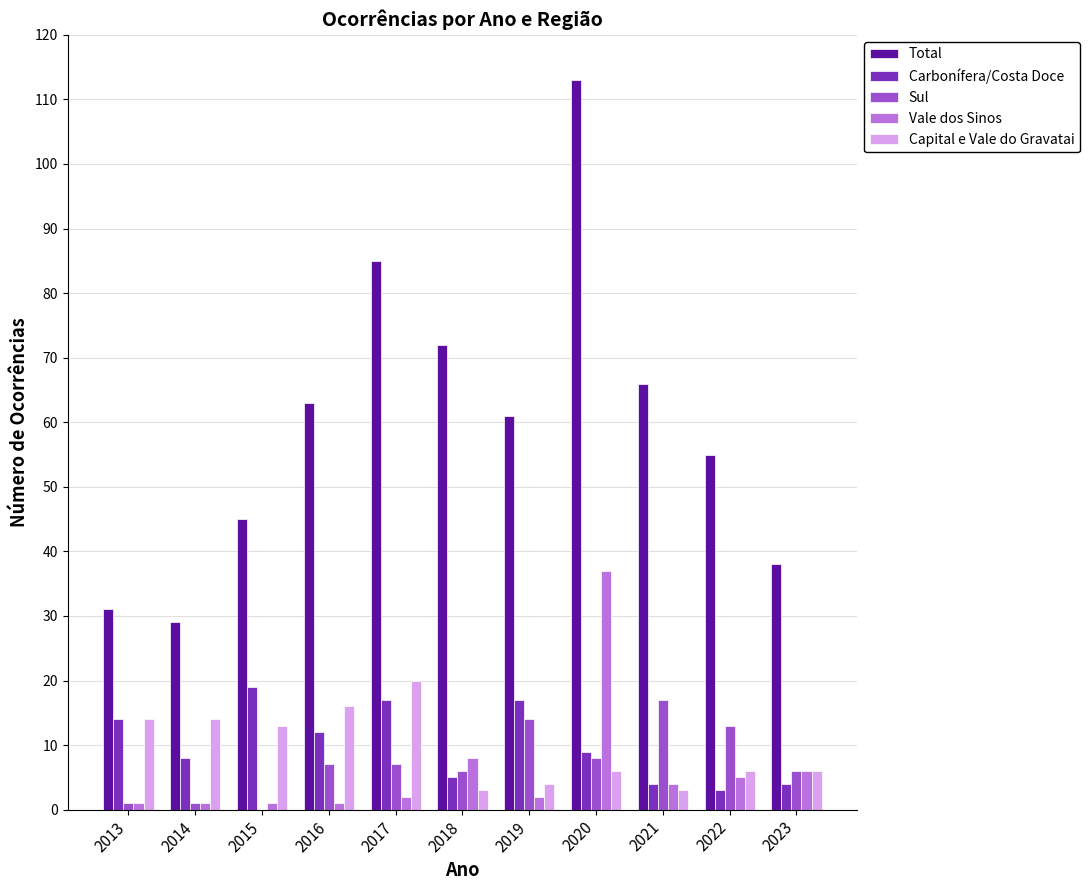

At which label does Carbonífera/Costa Doce first exceed 9?

2013